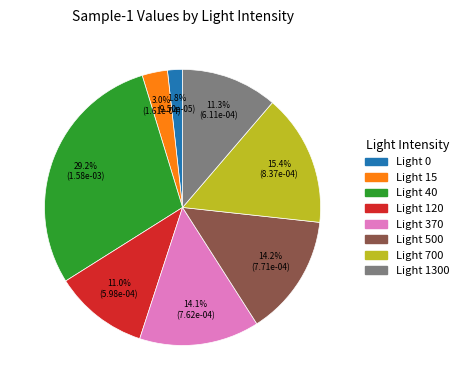

Is there a majority slice in this chart?

No